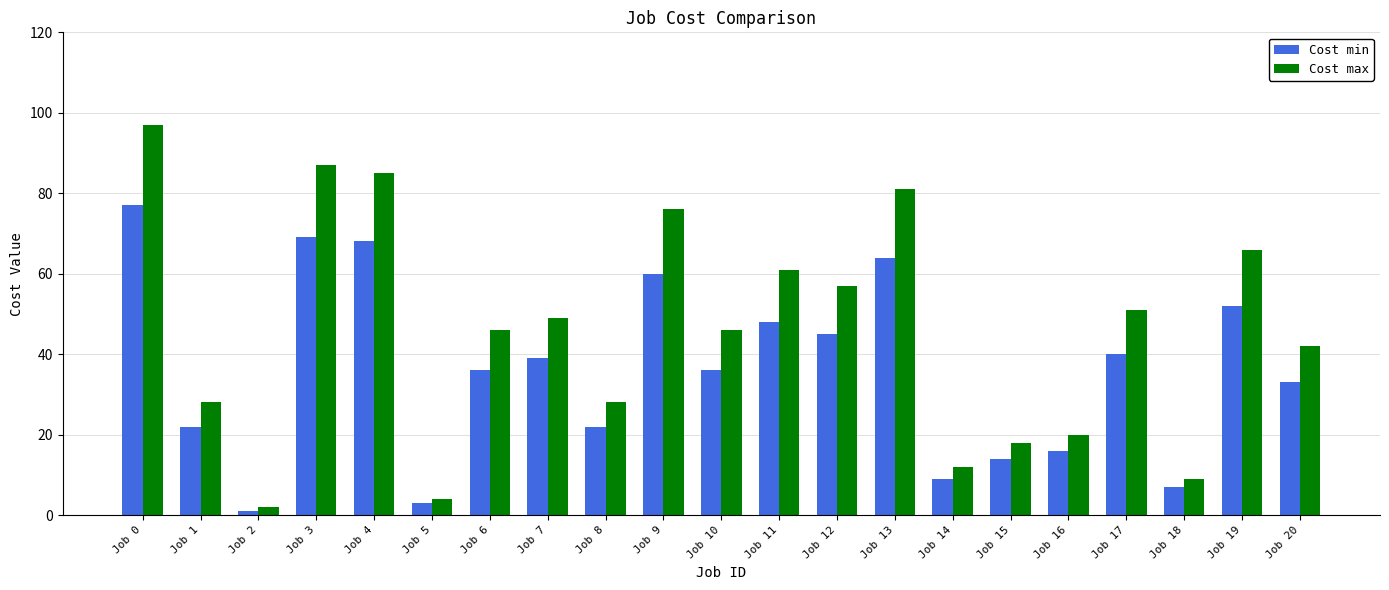

Rank the series by their maximum value, from lowest to highest.

Cost min, Cost max